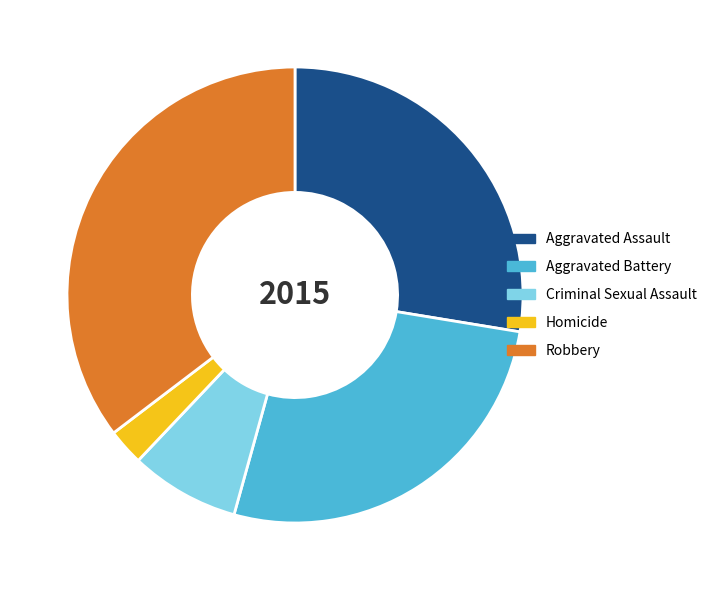

Approximately how many times larger is the value at Criminal Sexual Assault compared to Aggravated Battery?

0.3